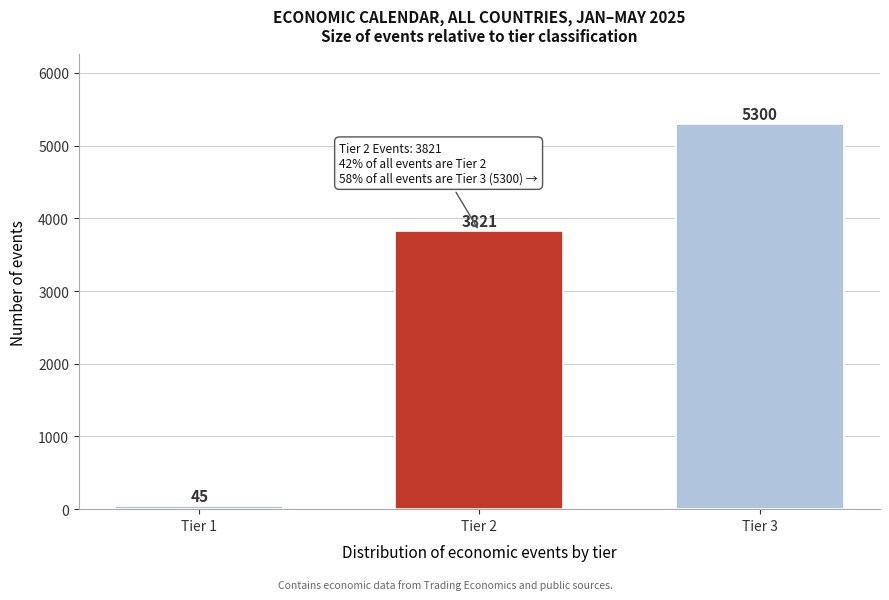

Reading left to right, extract all data points from this chart.

Tier 1=45	Tier 2=3821	Tier 3=5300